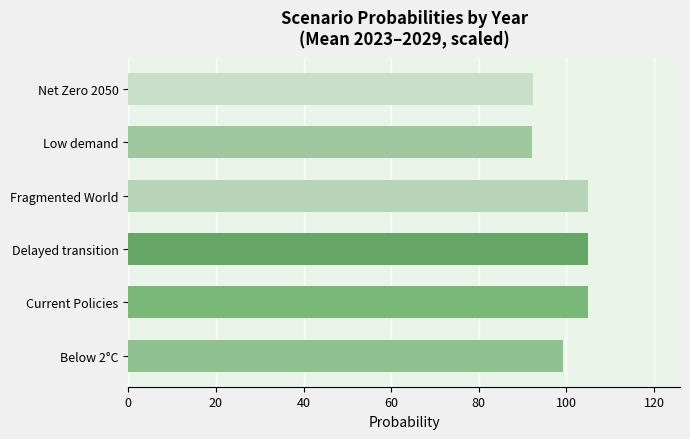

Between 2024 and 2028, which series saw the biggest shift?

Low demand